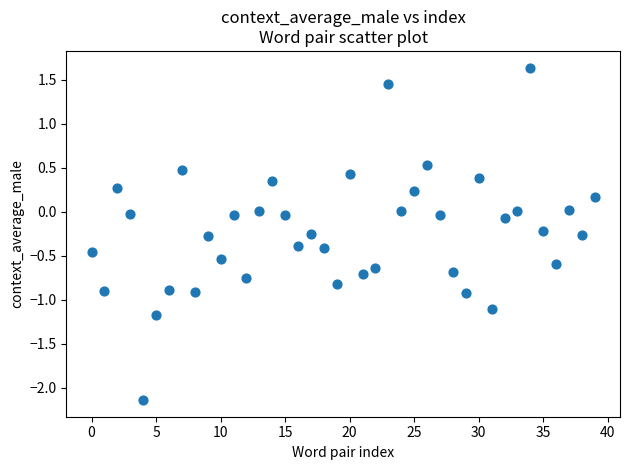

What is the range of Y values (max minus min)?

3.8